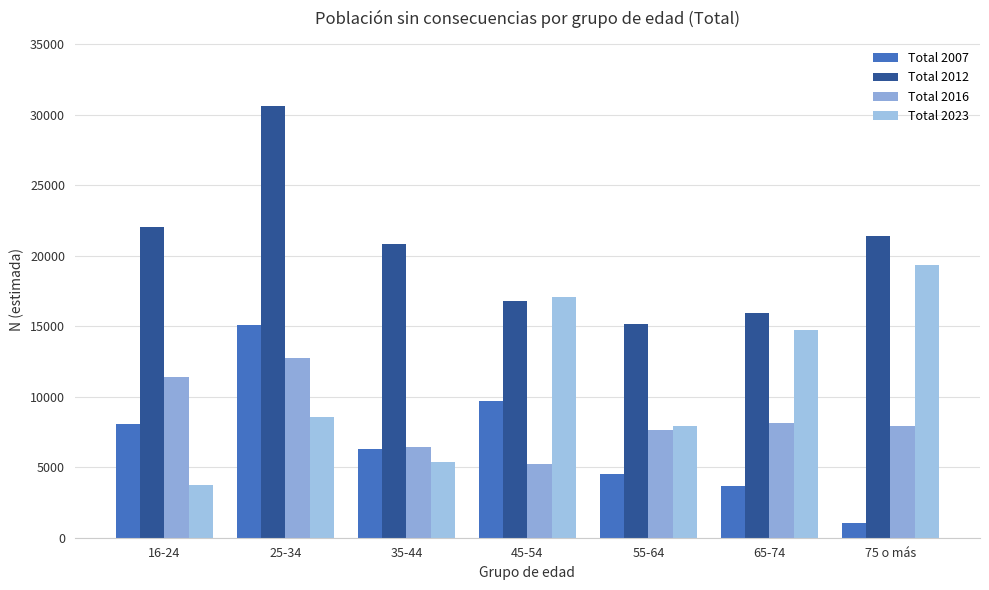

Reading left to right, extract all data points from this chart.

Total 2007: 16-24=8042	25-34=15128	35-44=6305	45-54=9693	55-64=4511	65-74=3647	75 o más=1074
Total 2012: 16-24=22073	25-34=30665	35-44=20835	45-54=16821	55-64=15143	65-74=15977	75 o más=21444
Total 2016: 16-24=11380	25-34=12718	35-44=6435	45-54=5205	55-64=7656	65-74=8139	75 o más=7958
Total 2023: 16-24=3716	25-34=8567	35-44=5347	45-54=17077	55-64=7932	65-74=14751	75 o más=19372